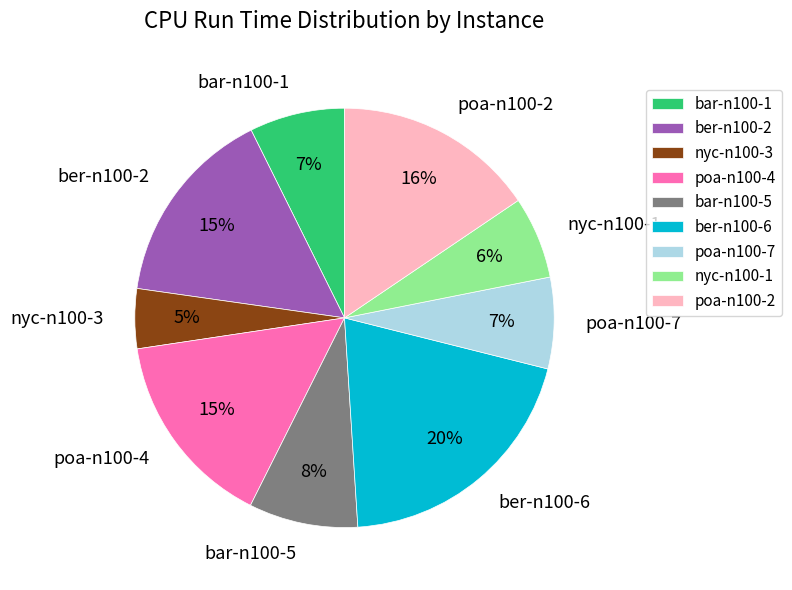

To the nearest percent, what is the average slice percentage?

11%